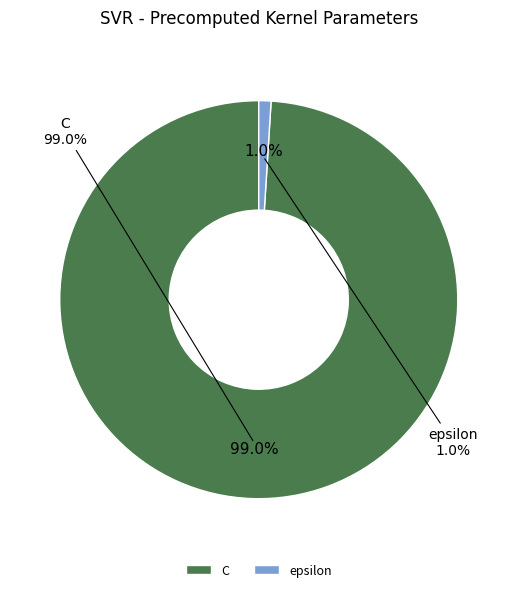

Is it true that epsilon is 1% of the pie?

True